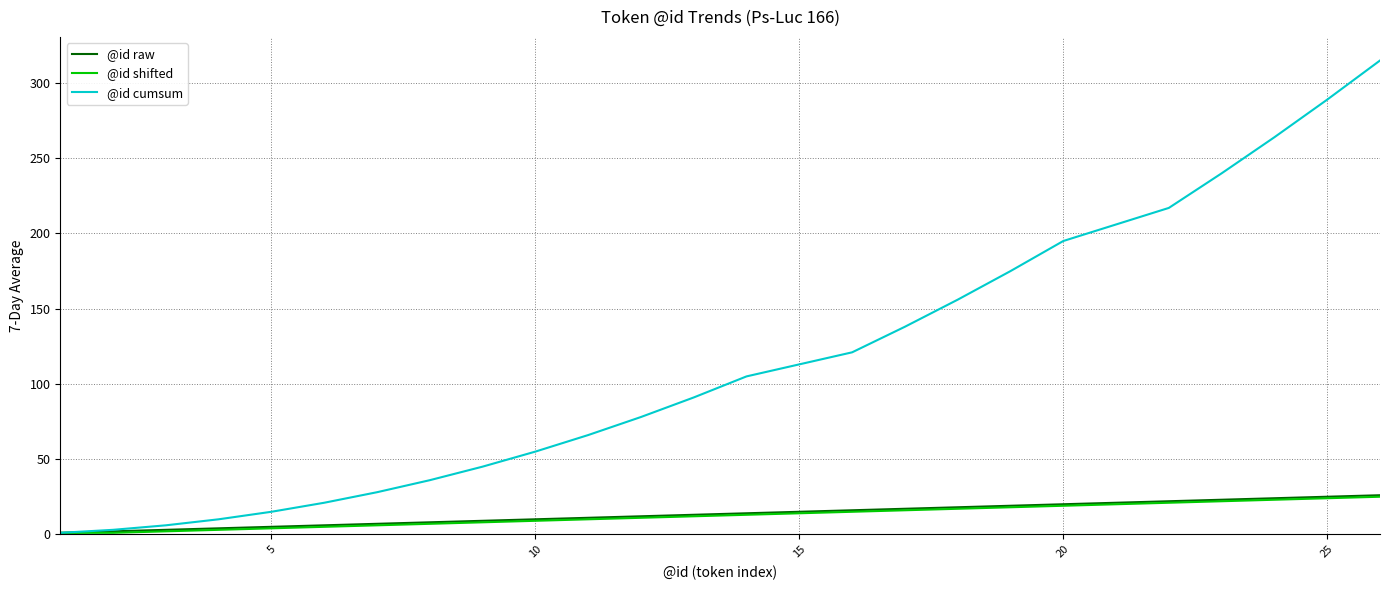

What is the highest value of the @id shifted series?

25